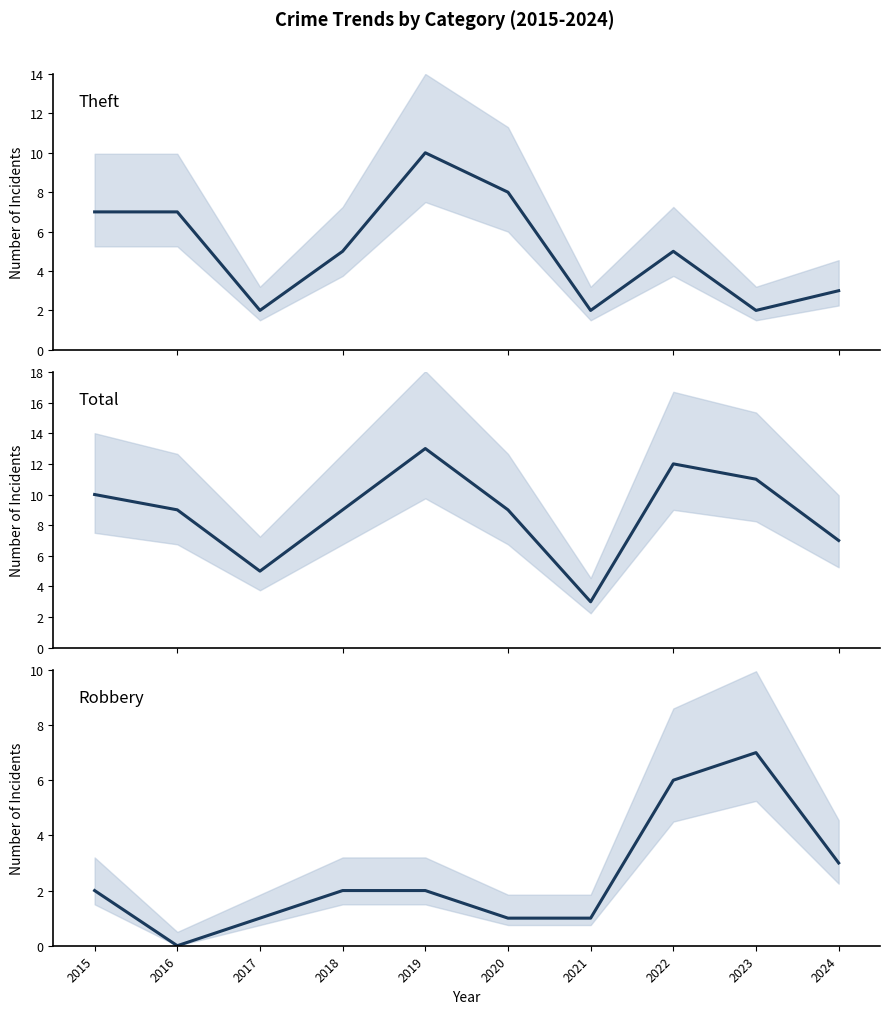

The value of Theft at 2024 is 3. True or false?

True